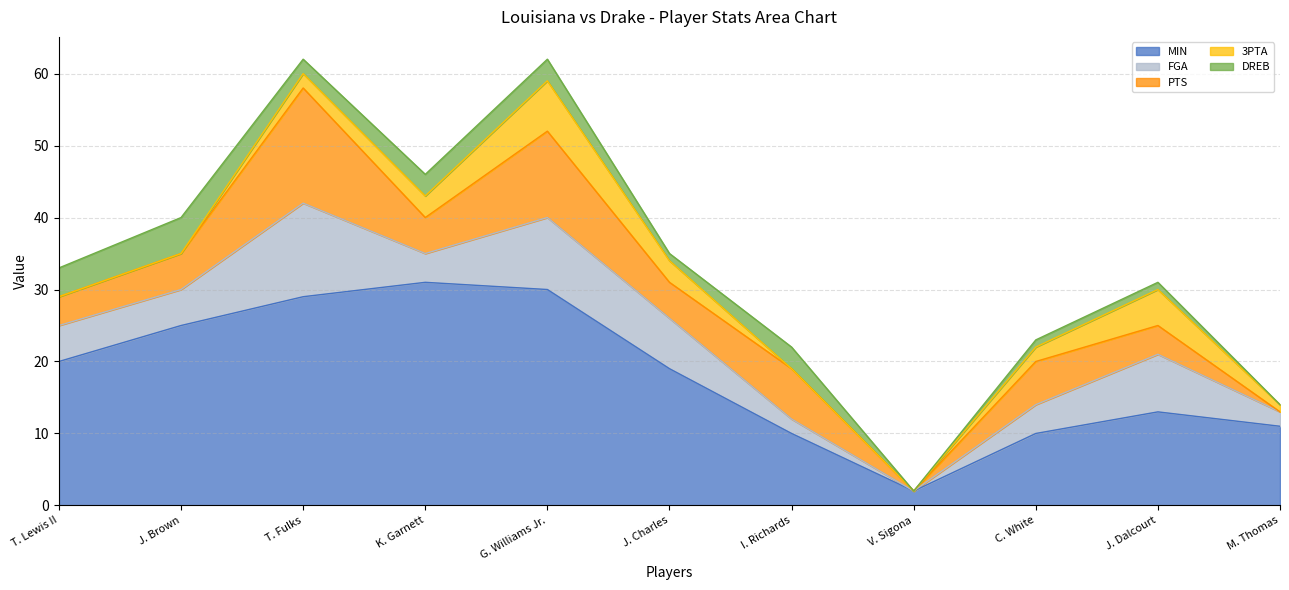

Which category has the highest value in the PTS series?

T. Fulks